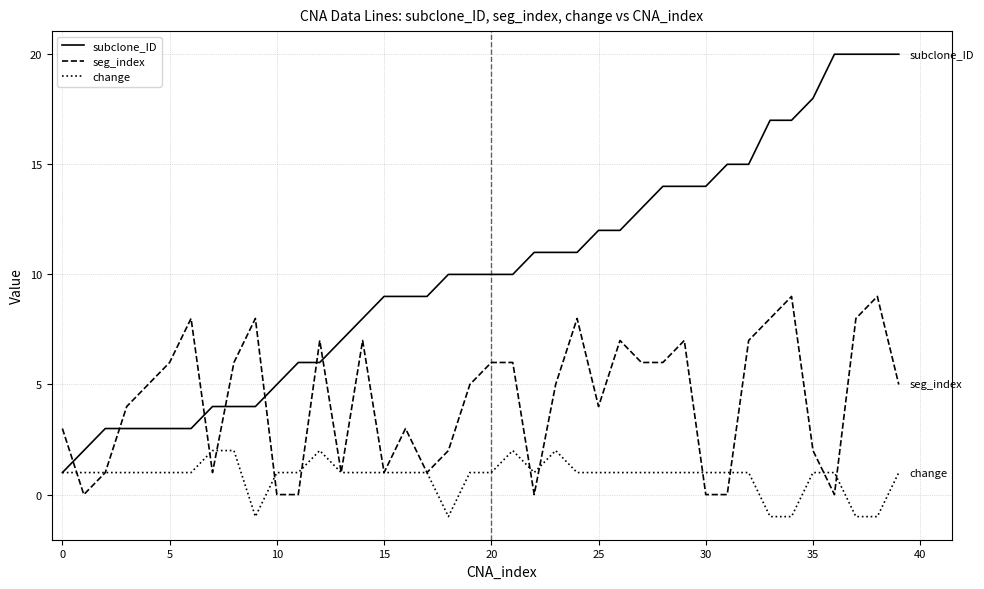

Which series has the largest total across all categories?

subclone_ID